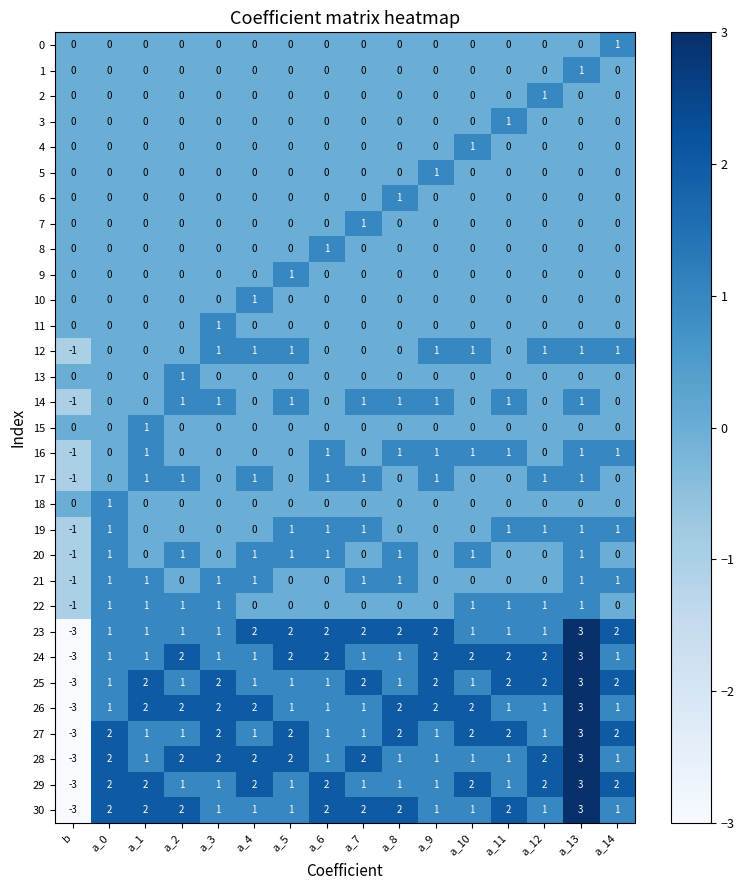

Which label corresponds to the largest value in the chart?

a_13